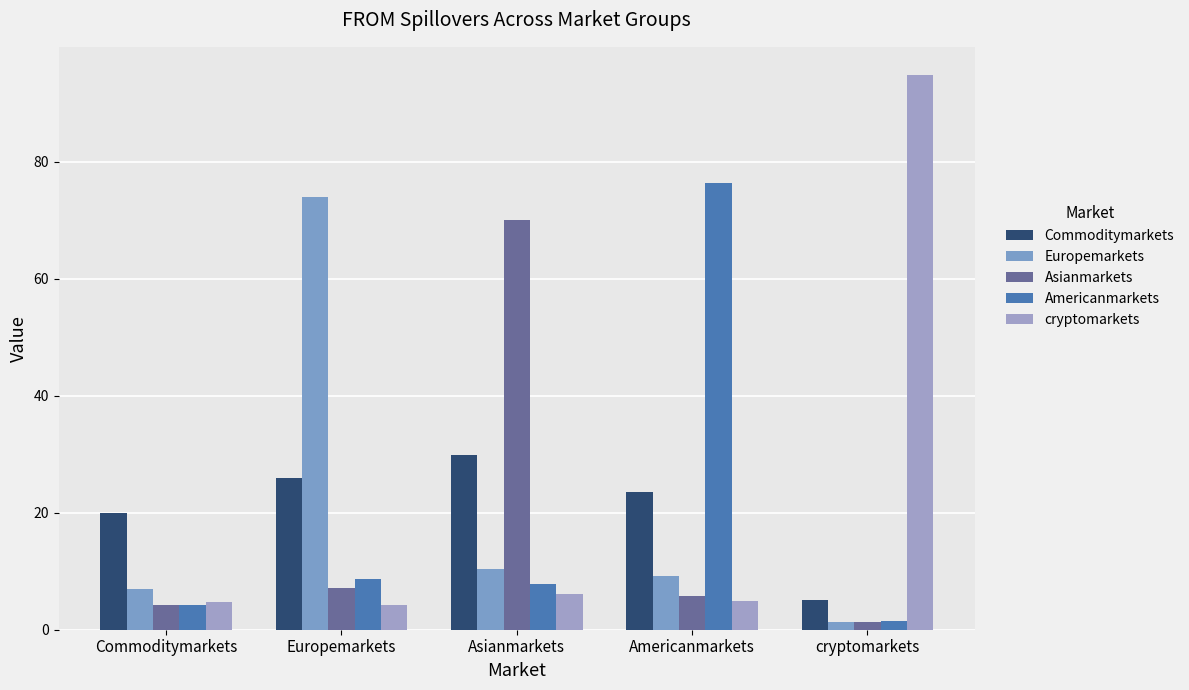

At which label does Americanmarkets reach its minimum?

cryptomarkets